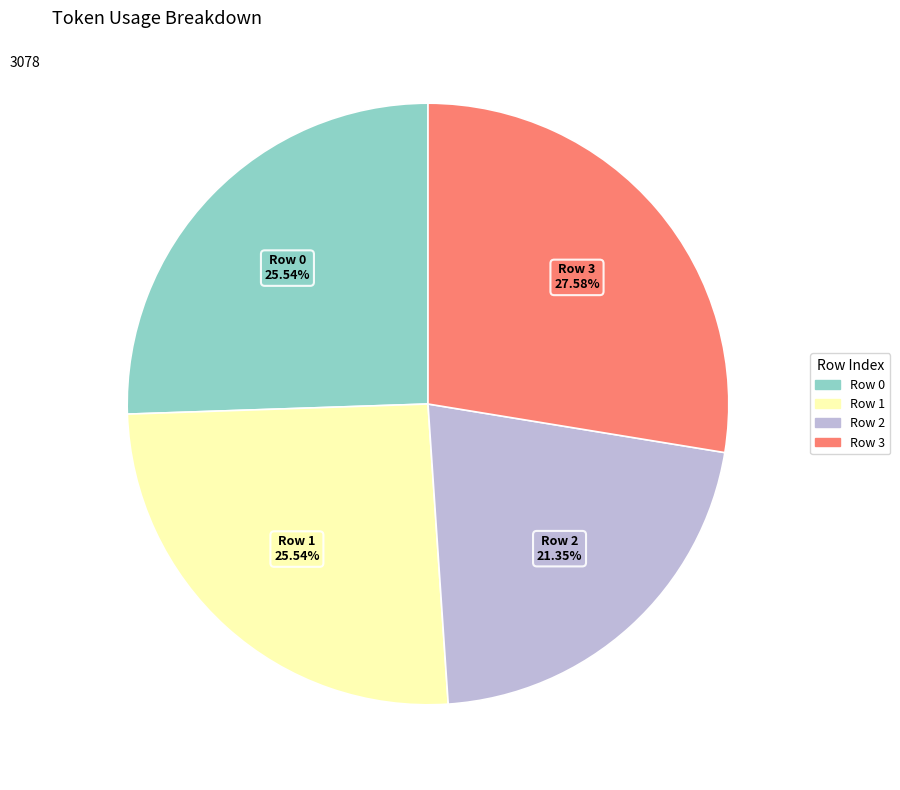

True or false: Row 3 accounts for 15% of the total.

False